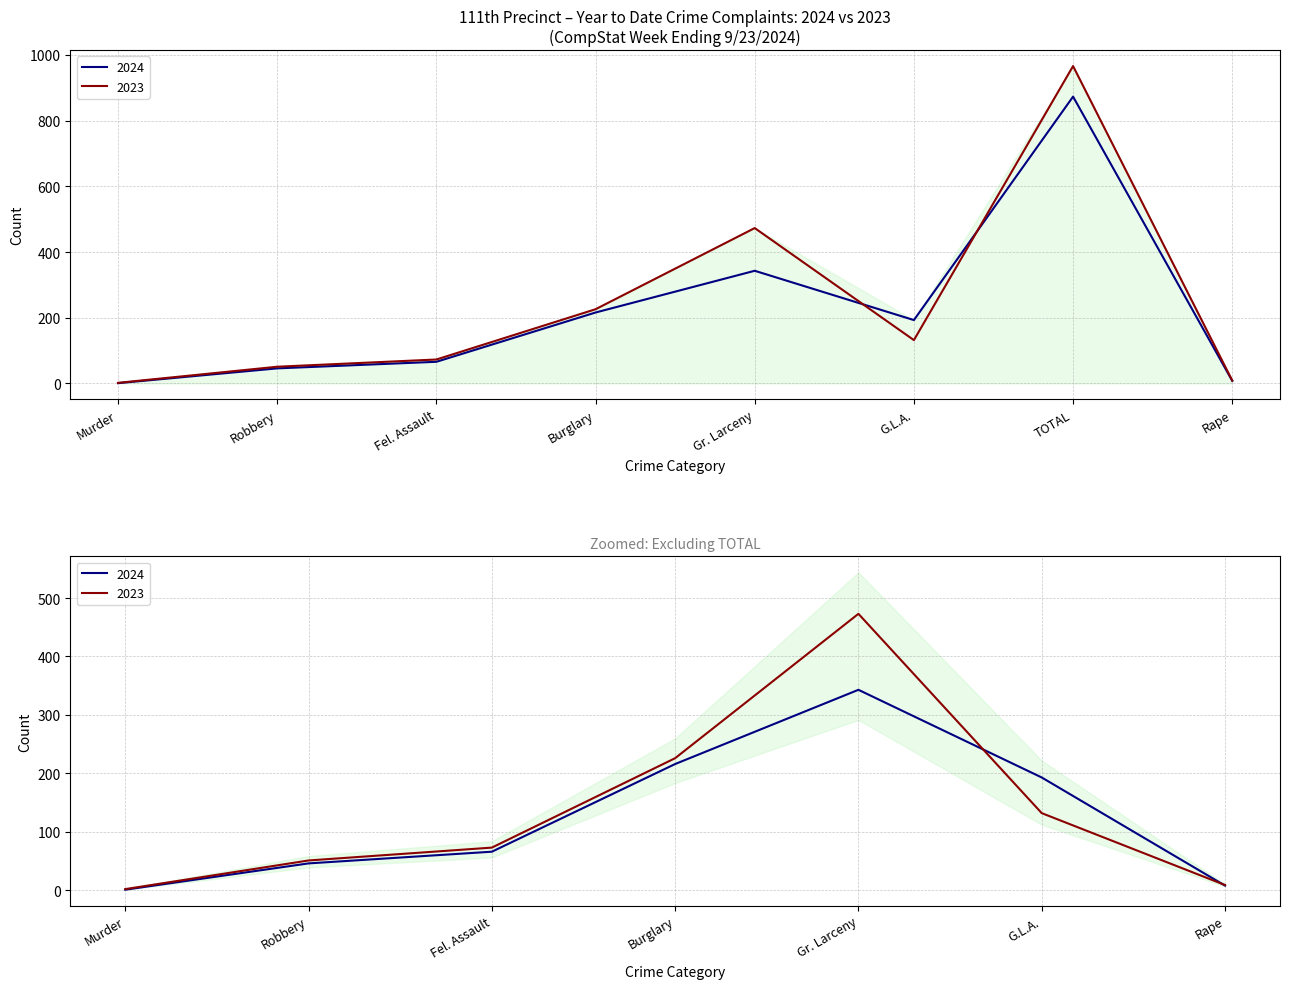

At how many categories does at least one series exceed 482?

1